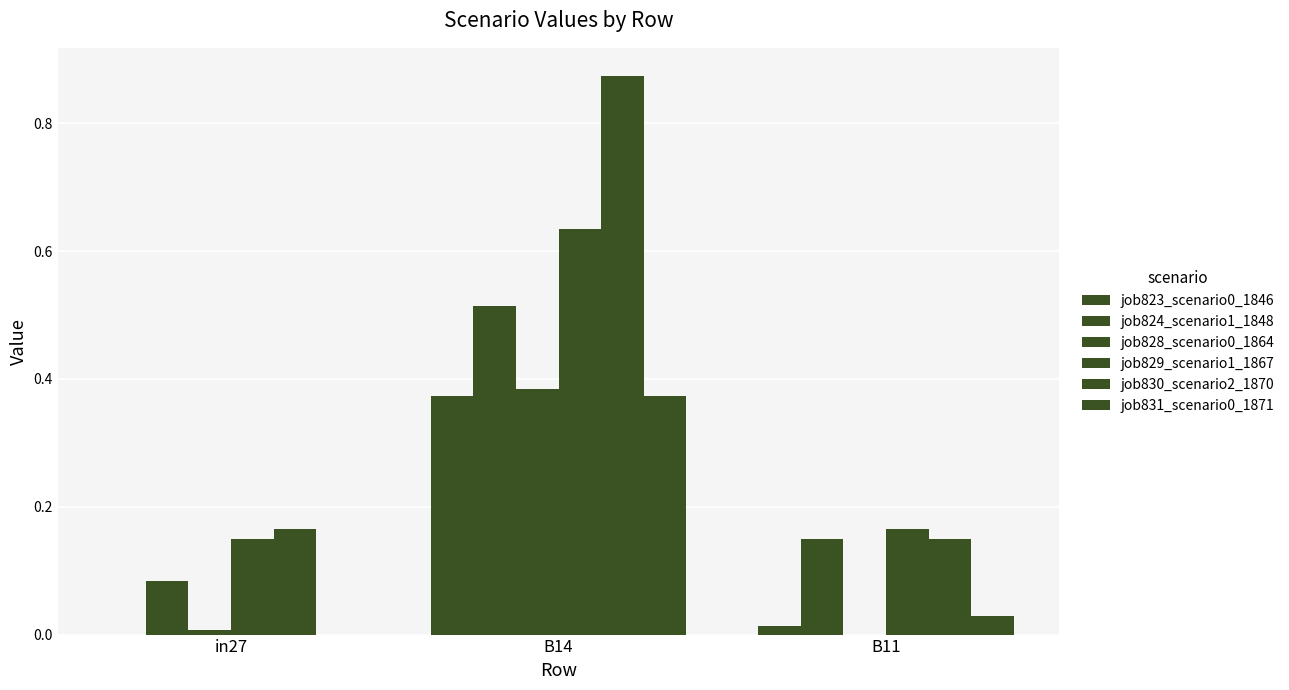

How many data points does each series have?

3